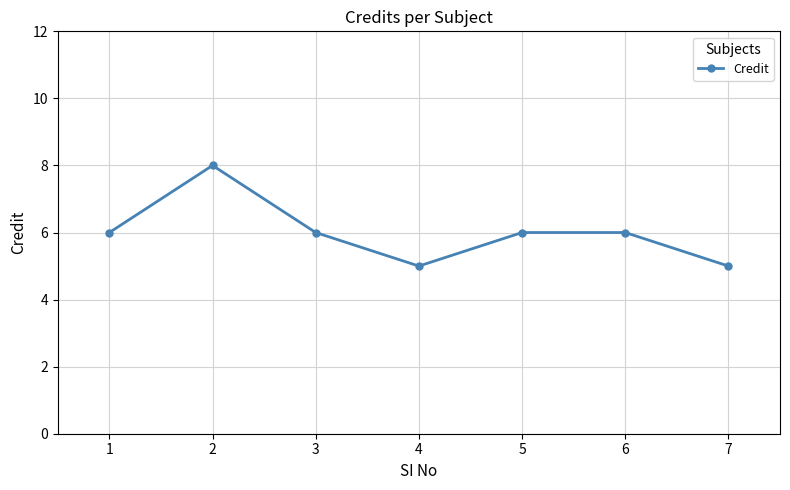

How many interior local valleys (lower than both neighbors) does the data have?

1